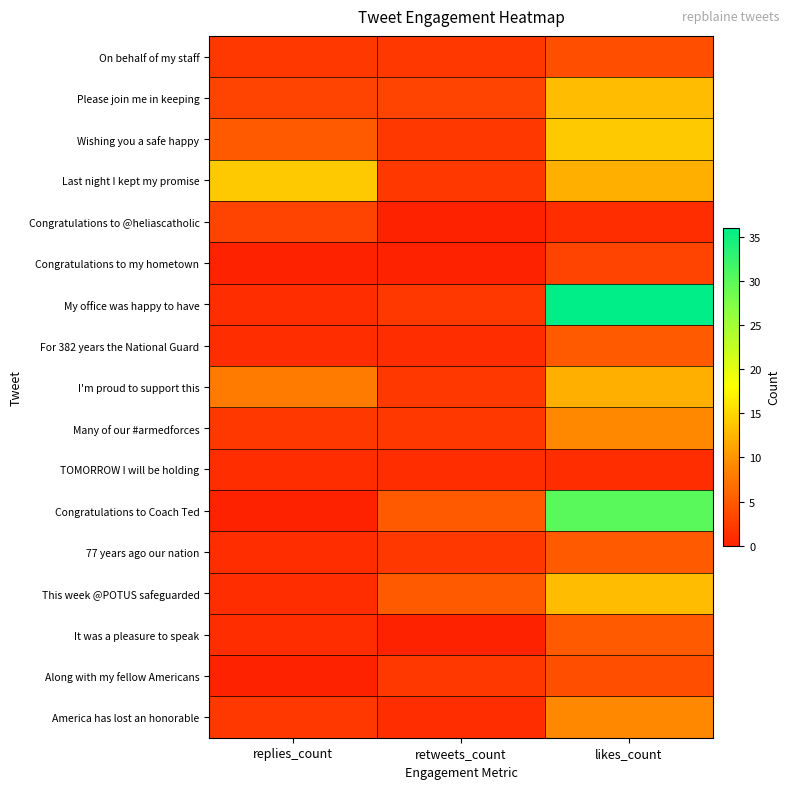

Reading left to right, transcribe all the data shown in this chart.

On behalf of my staff: replies_count=2	retweets_count=2	likes_count=4
Please join me in keeping: replies_count=3	retweets_count=3	likes_count=13
Wishing you a safe happy: replies_count=5	retweets_count=2	likes_count=14
Last night I kept my promise: replies_count=14	retweets_count=2	likes_count=12
Congratulations to @heliascatholic: replies_count=3	retweets_count=0	likes_count=1
Congratulations to my hometown: replies_count=0	retweets_count=0	likes_count=3
My office was happy to have: replies_count=1	retweets_count=2	likes_count=36
For 382 years the National Guard: replies_count=1	retweets_count=1	likes_count=5
I'm proud to support this: replies_count=8	retweets_count=2	likes_count=12
Many of our #armedforces: replies_count=2	retweets_count=2	likes_count=9
TOMORROW I will be holding: replies_count=1	retweets_count=1	likes_count=1
Congratulations to Coach Ted: replies_count=0	retweets_count=5	likes_count=30
77 years ago our nation: replies_count=1	retweets_count=2	likes_count=5
This week @POTUS safeguarded: replies_count=1	retweets_count=5	likes_count=13
It was a pleasure to speak: replies_count=1	retweets_count=0	likes_count=5
Along with my fellow Americans: replies_count=0	retweets_count=2	likes_count=4
America has lost an honorable: replies_count=2	retweets_count=1	likes_count=9